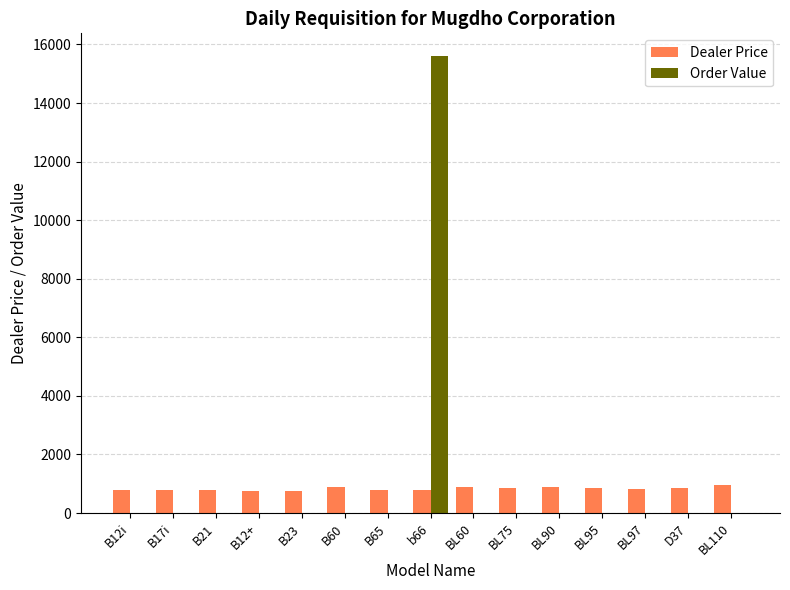

How many groups of bars are there?

15